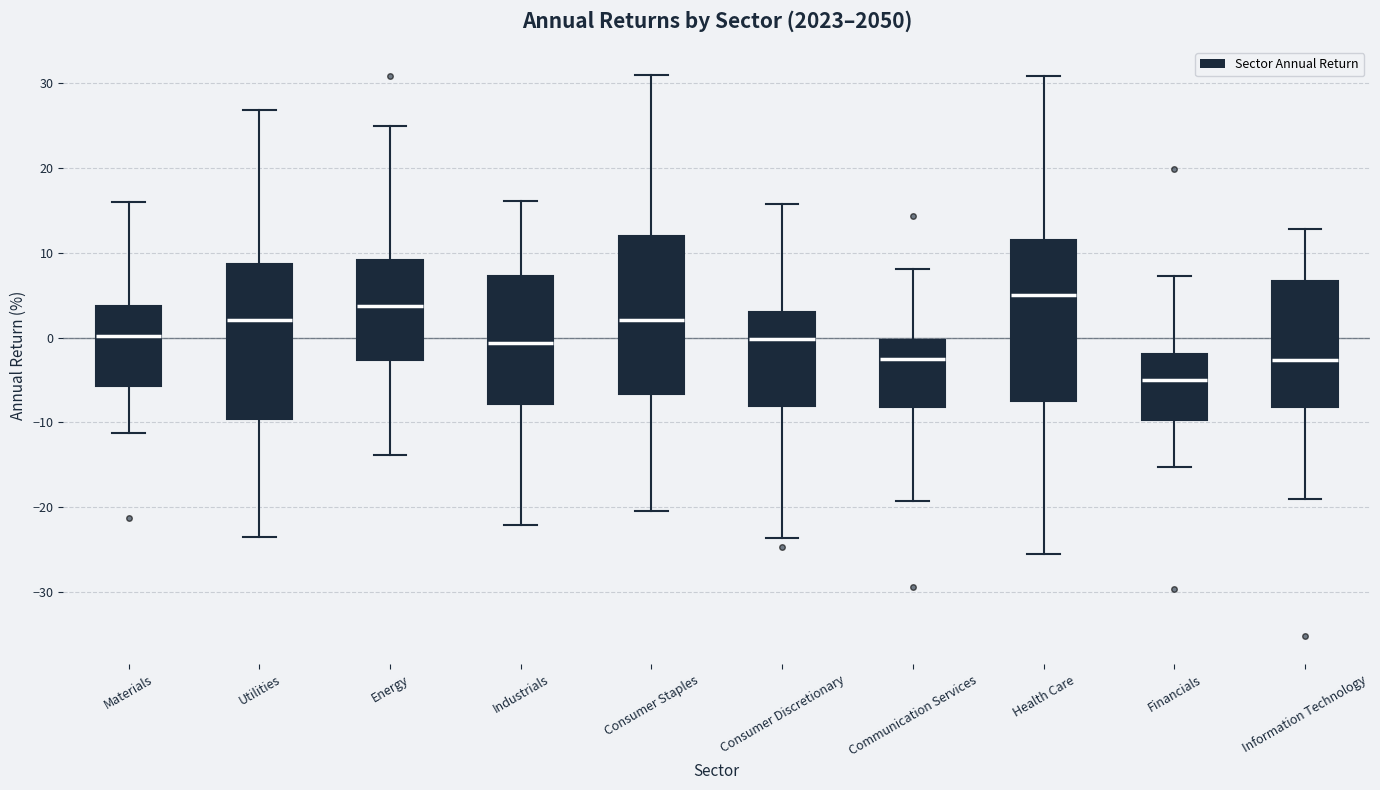

Where does the upper whisker of the box for Financials end on the y-axis? The values are not printed on the chart, so give them approximately, as read against the axis.

7